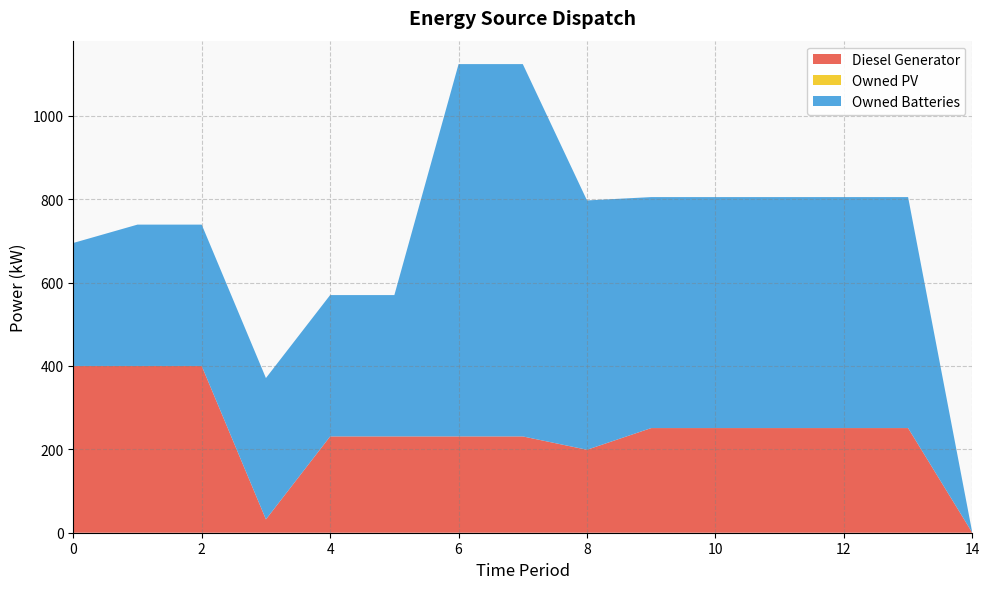

Reading left to right, extract all data points from this chart.

Diesel Generator: 400	400	400	32	231	231	231	231	199	251	251	251	251	251	0
Owned PV: 0	0	0	0	0	0	0	0	0	0	0	0	0	0	0
Owned Batteries: 295	339	339	339	339	339	893	893	598	554	554	554	554	554	0